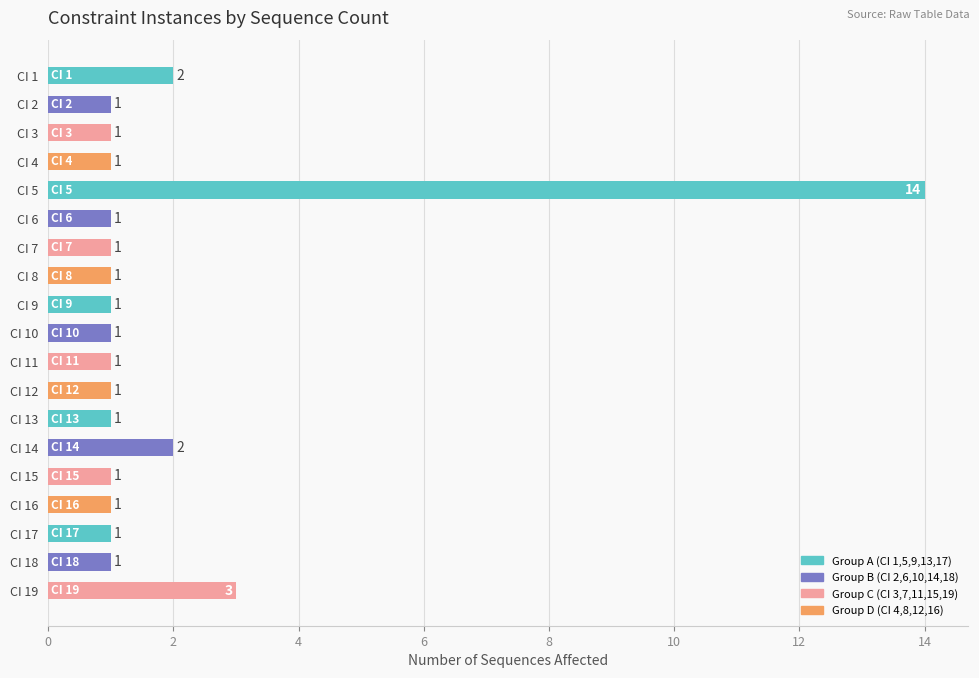

What is the minimum value shown in the chart?

1